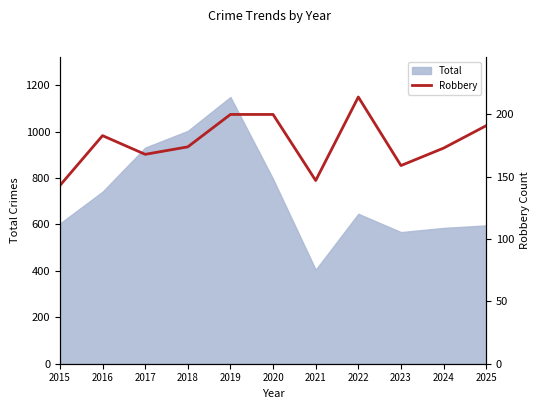

Does the chart display data point markers on the line(s)?

No